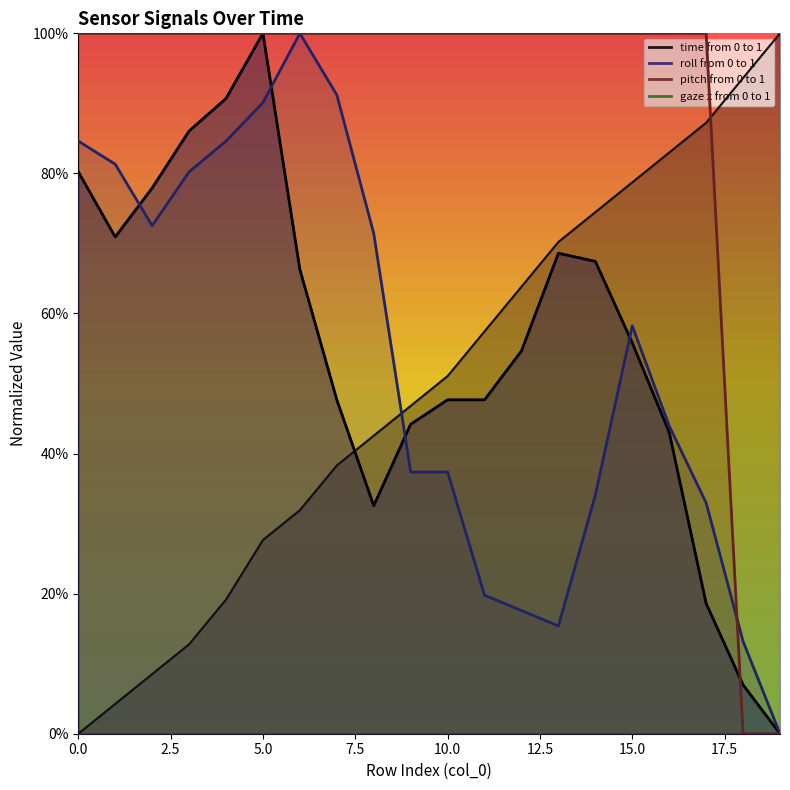

What is the difference between the highest and lowest values at 11?

0.8